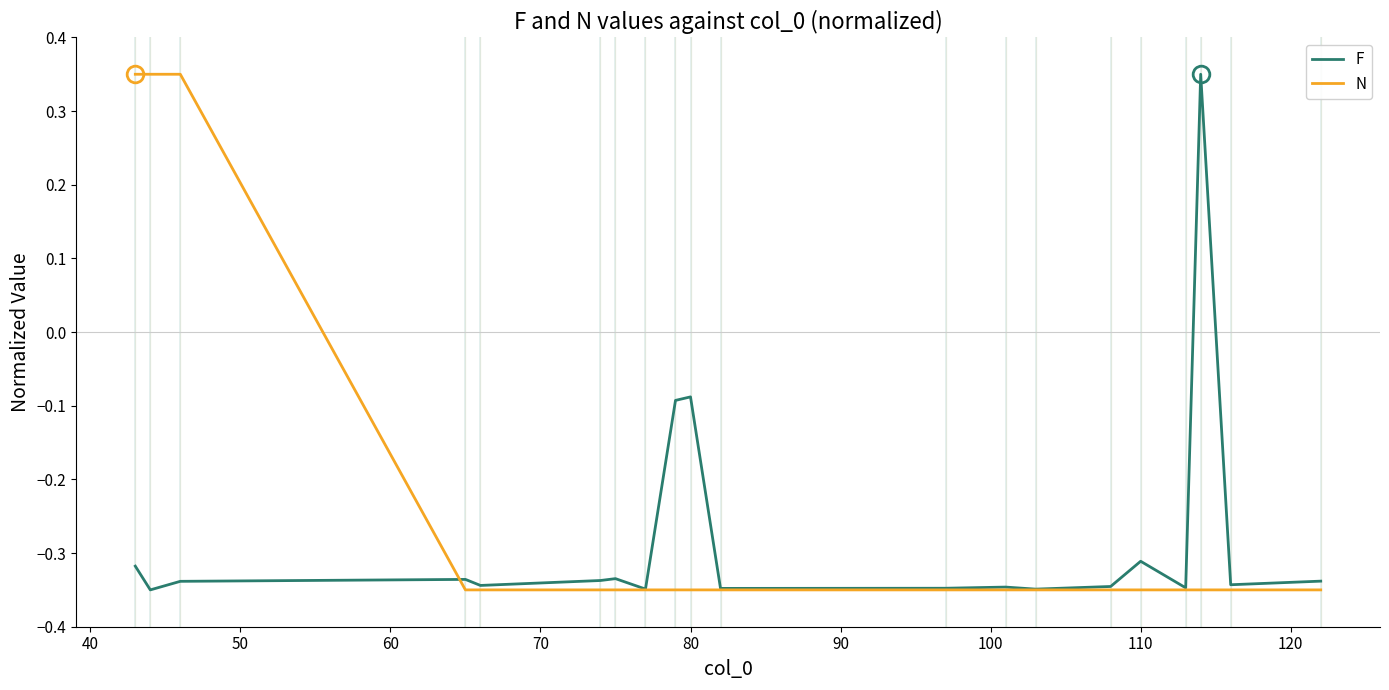

Rank the series by their average value, from highest to lowest.

N, F